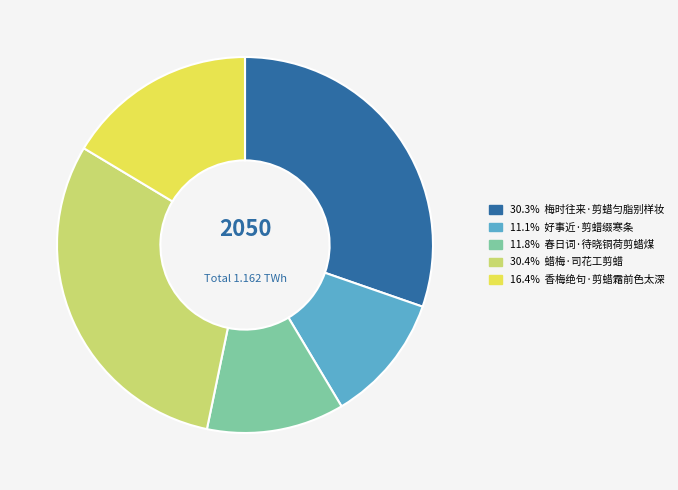

Does any single category account for the majority?

No